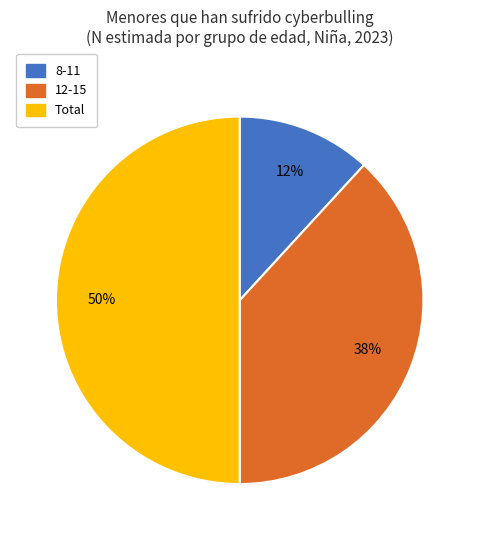

What is the smallest slice in the pie chart?

8-11